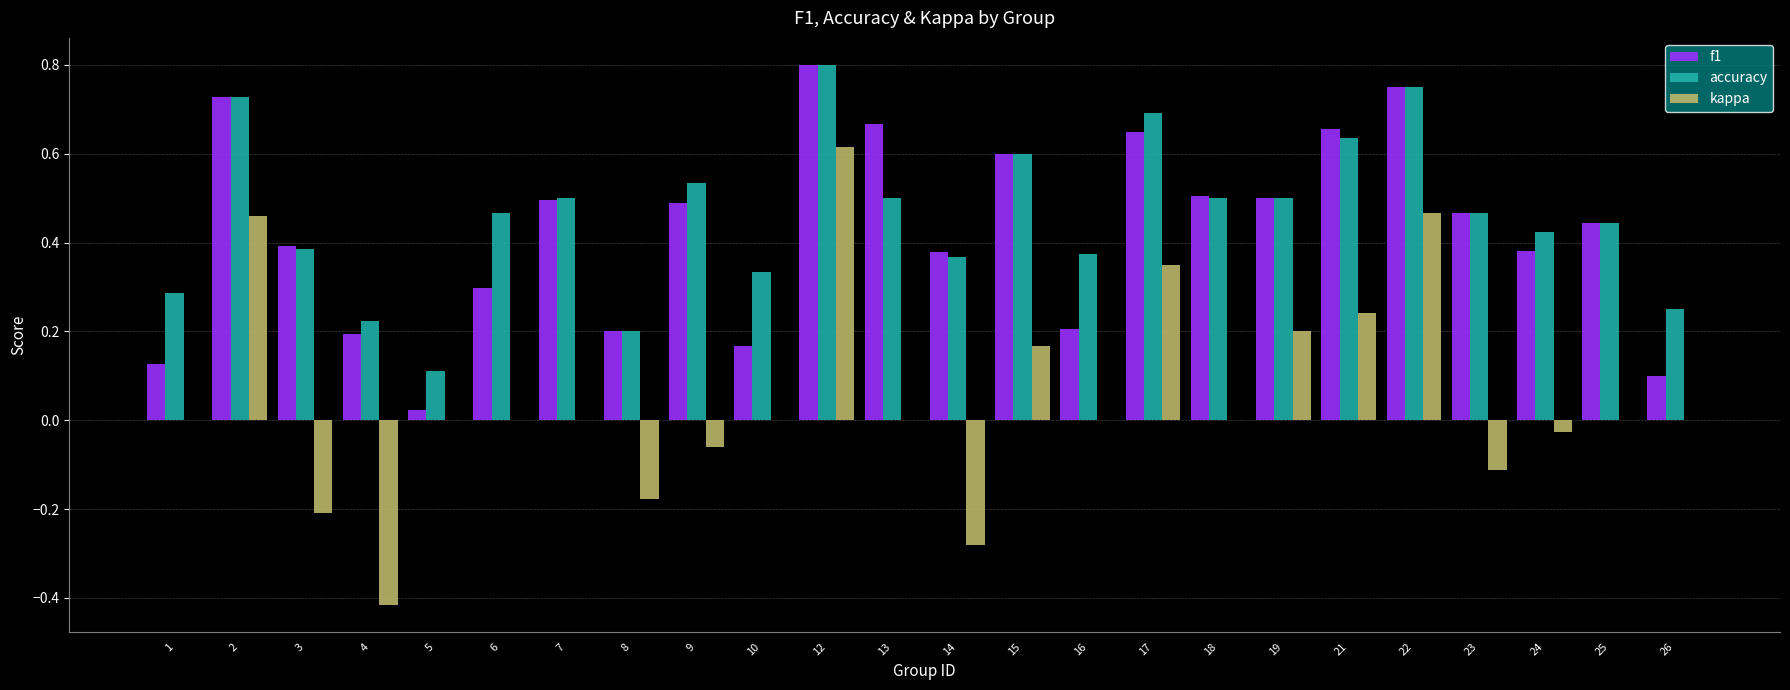

What is the sum of all f1 values?

10.2